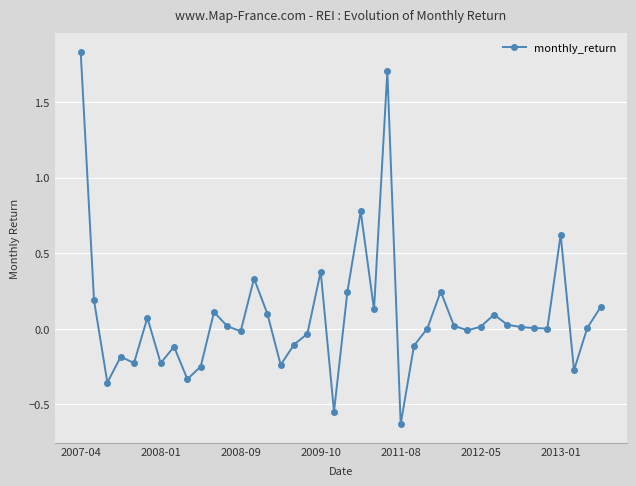

True or false: there are more than 0 points higher than both neighbors.

True